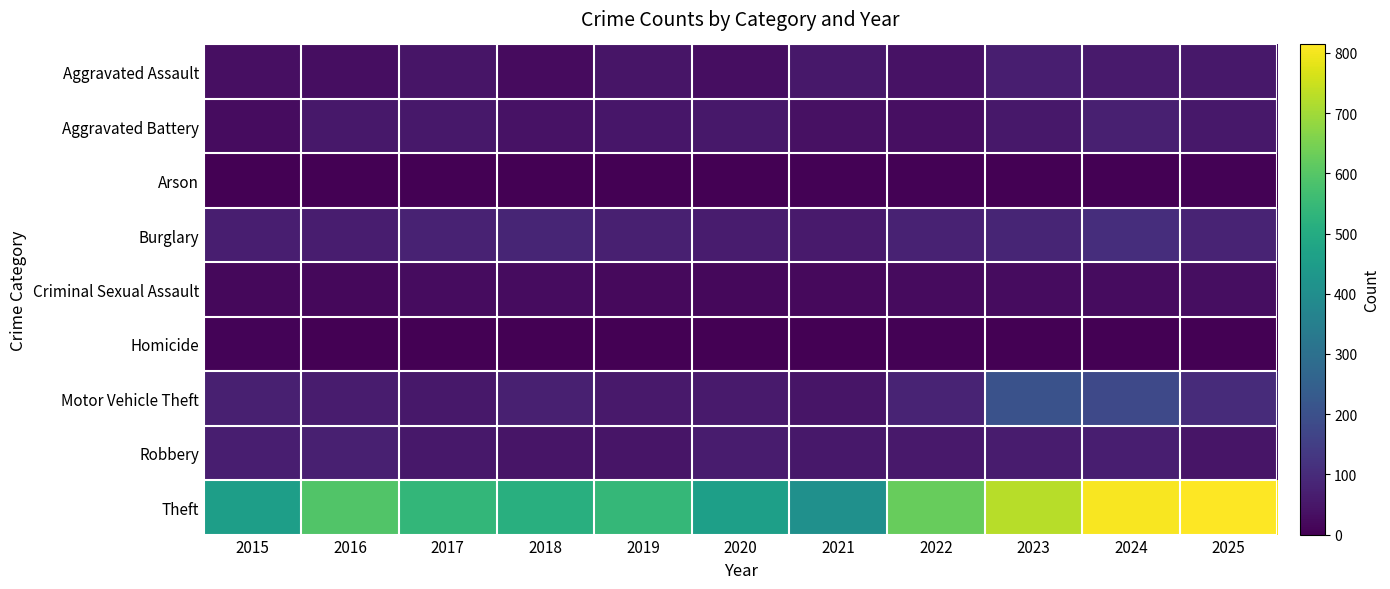

Which series changed the most between 2019 and 2020?

Theft